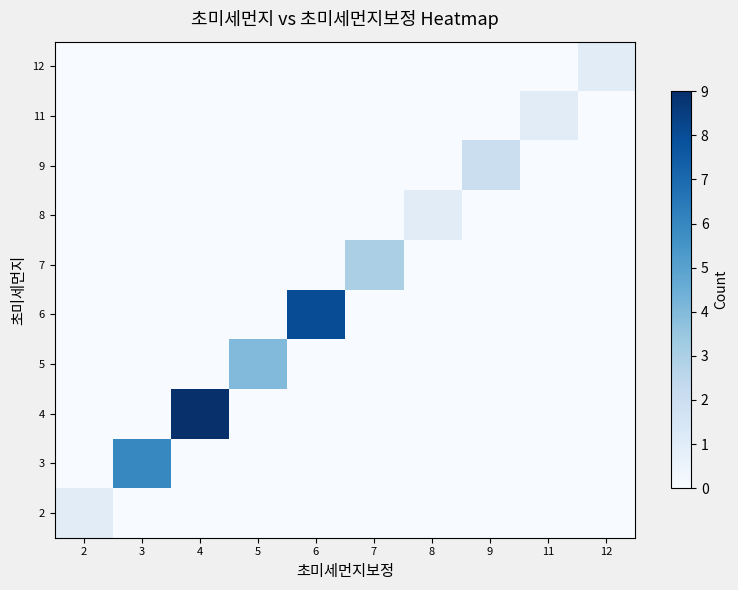

At which category does the chart reach its minimum across all series?

3